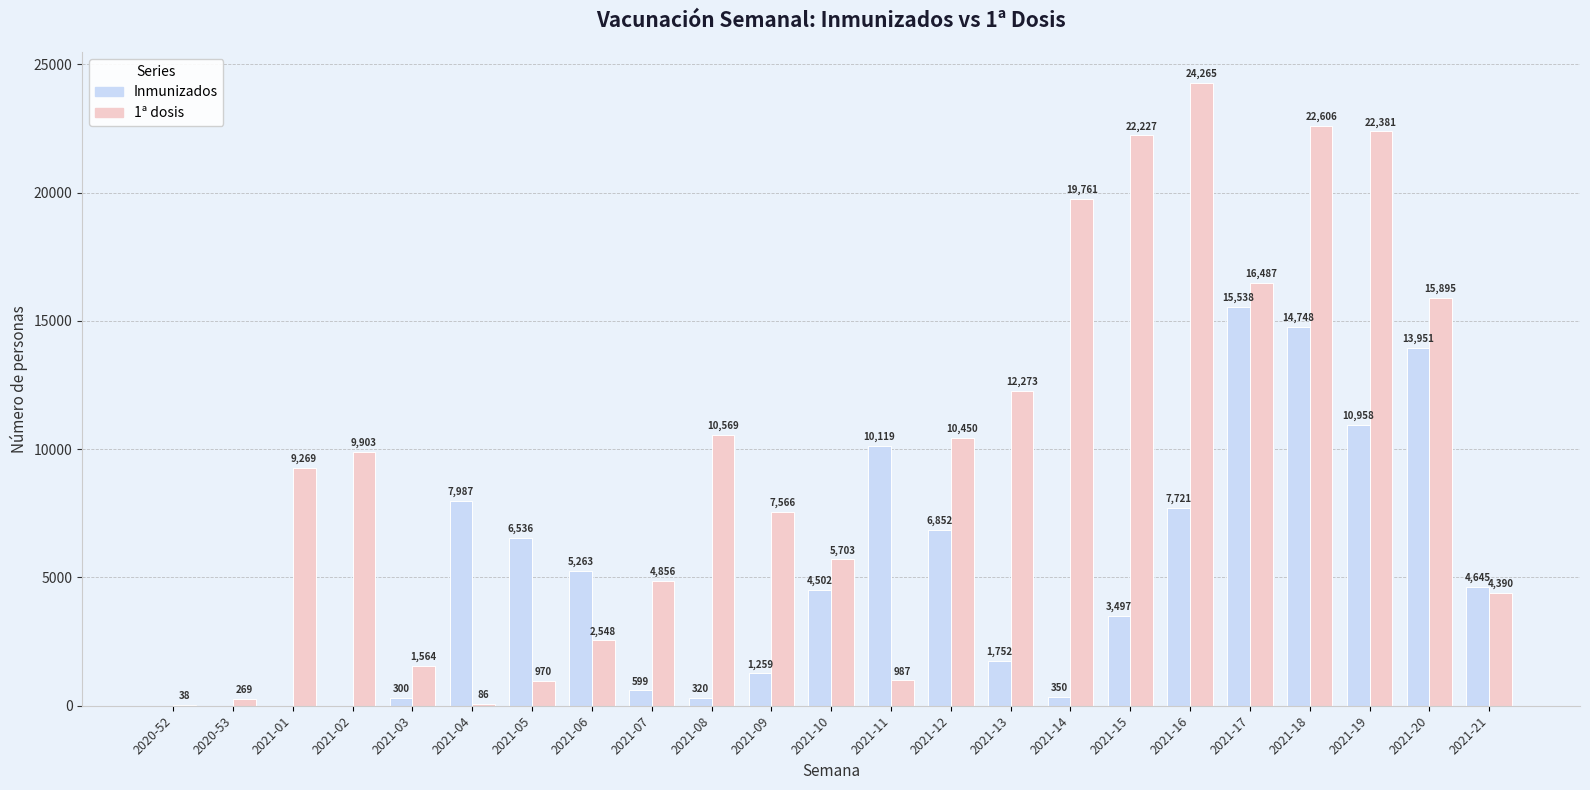

What is the maximum value for 1ª dosis?

24265